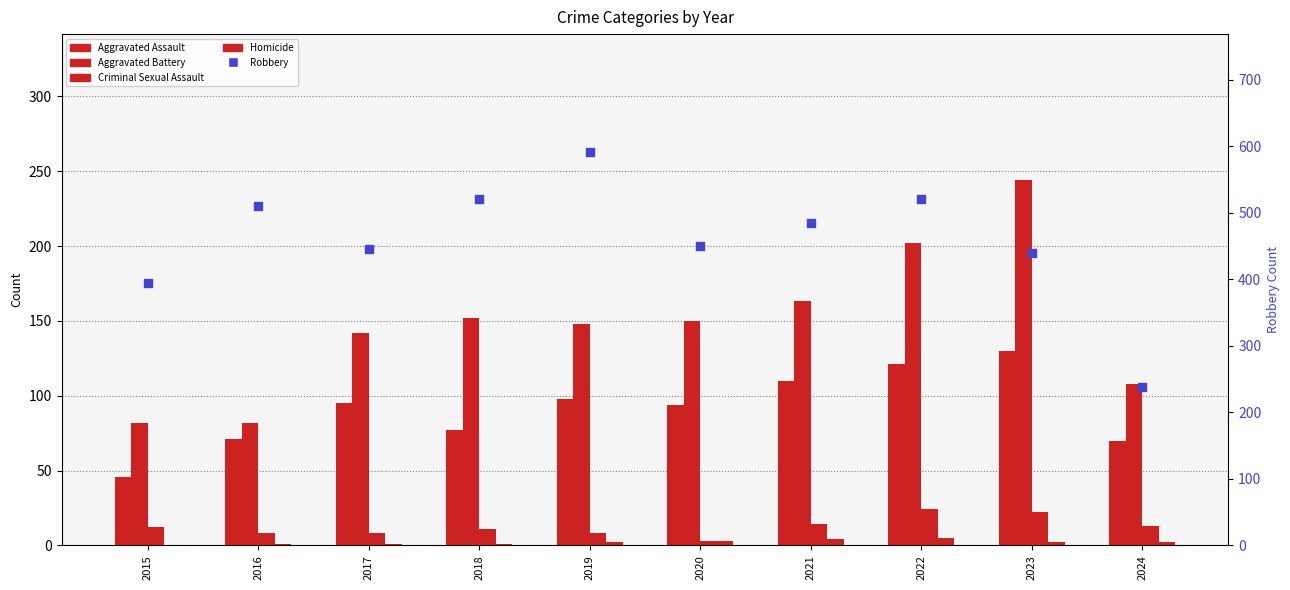

Which series has the largest total across all categories?

Robbery